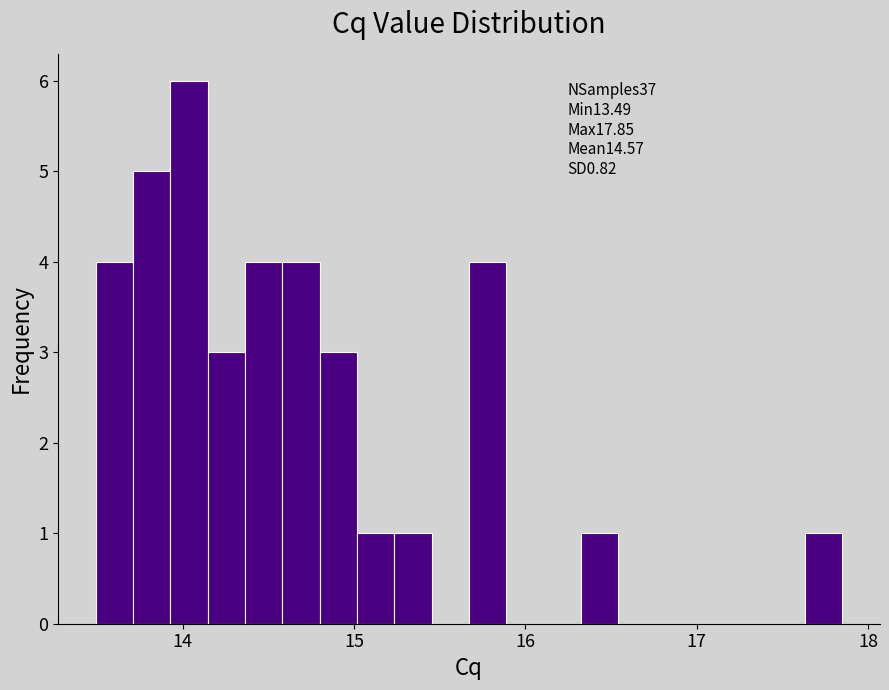

Around what value on the x-axis is the tallest bar? Give the approximate position of its centre, as read against the axis.

14.0